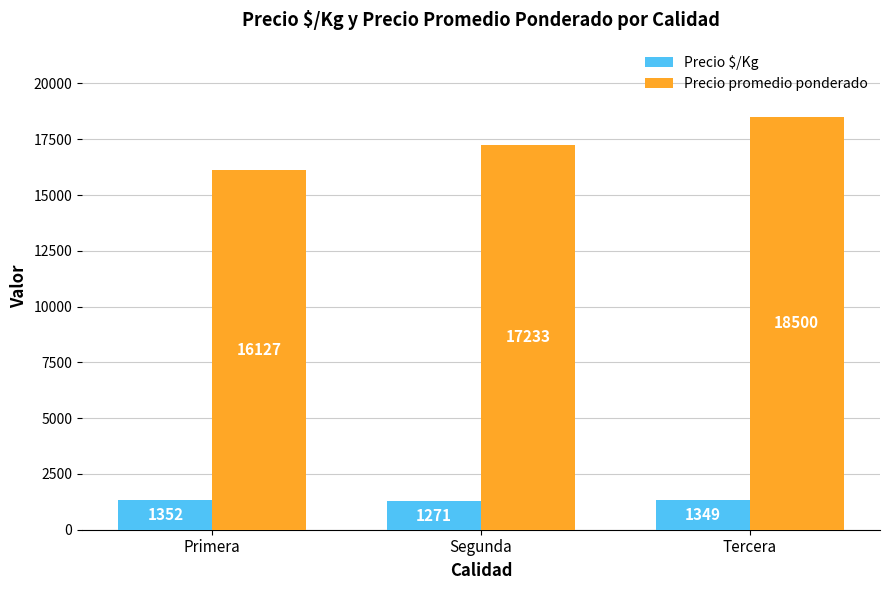

How many values in the Precio promedio ponderado series are below 17233?

1